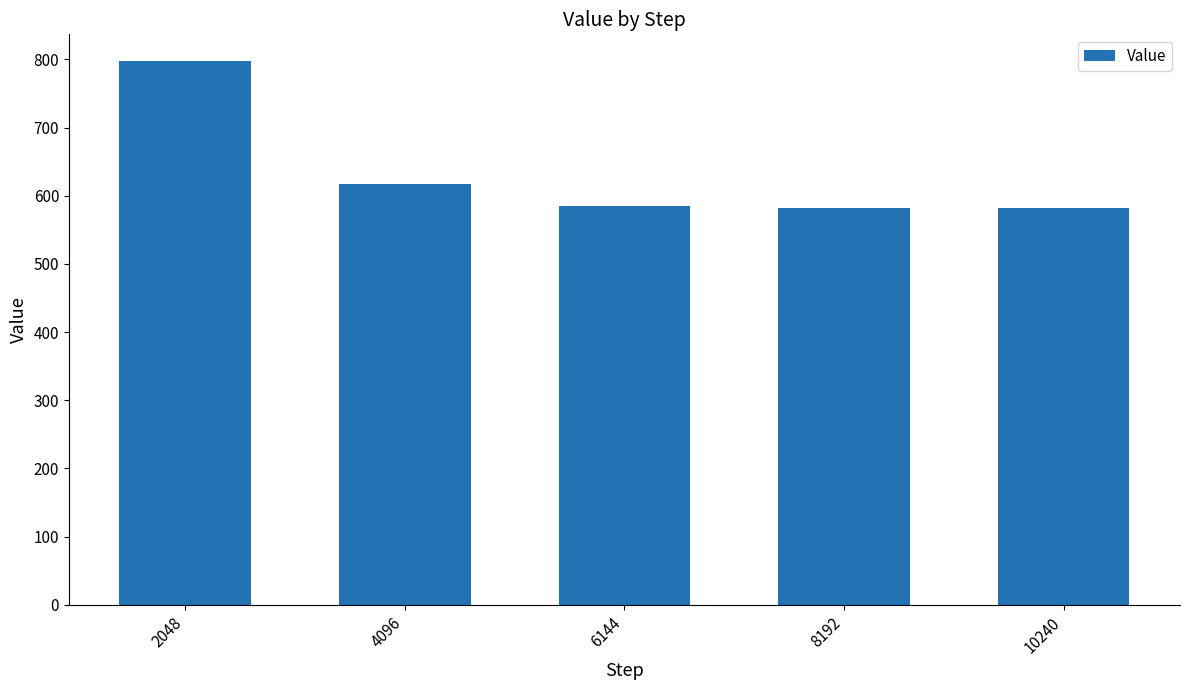

What is the value of the 2nd bar from the left?

617